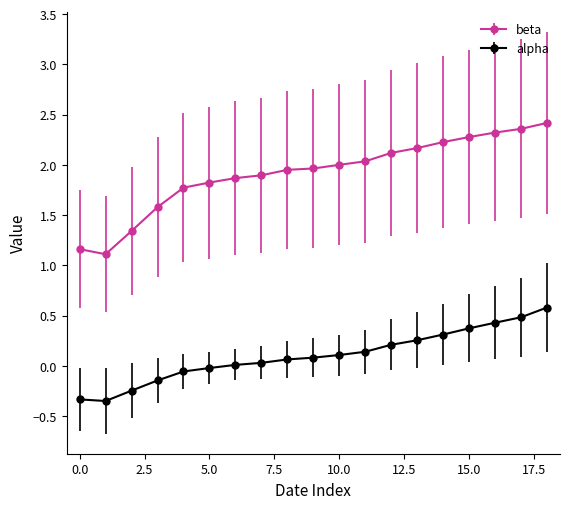

At how many categories does at least one series exceed 1?

19